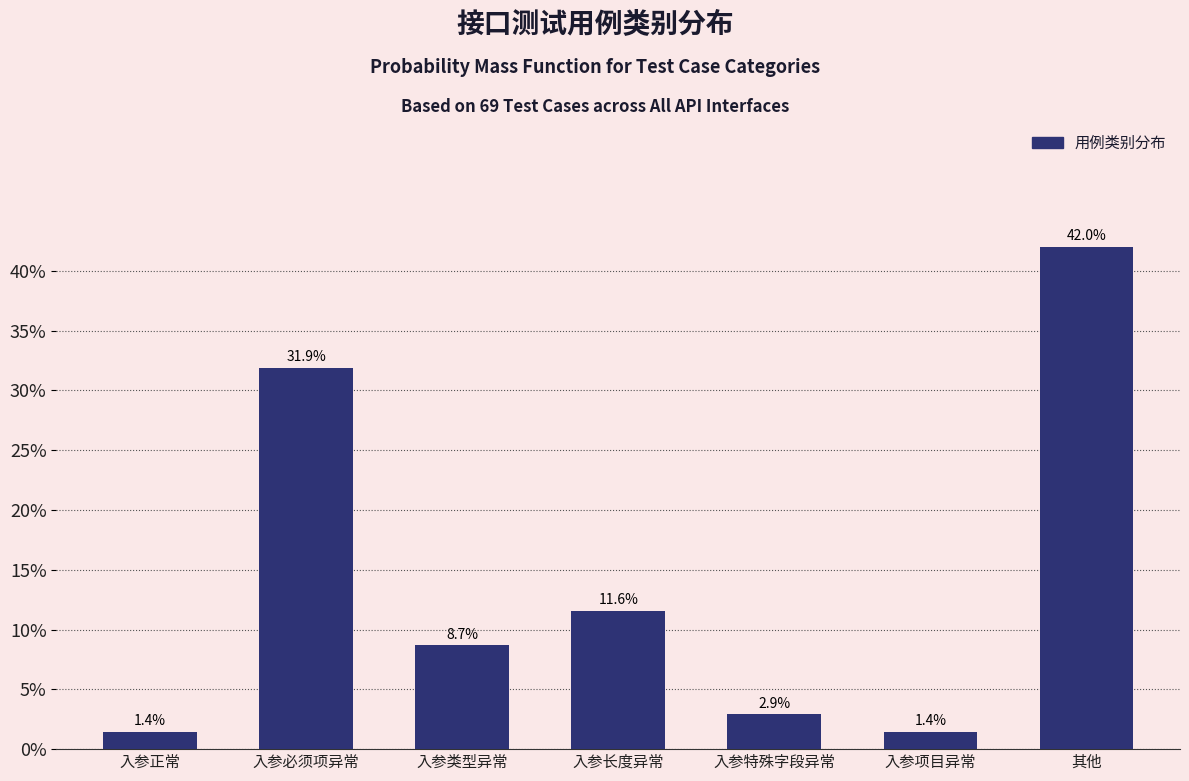

Reading right to left, what are all the values shown in this chart?

42.0	1.4	2.9	11.6	8.7	31.9	1.4